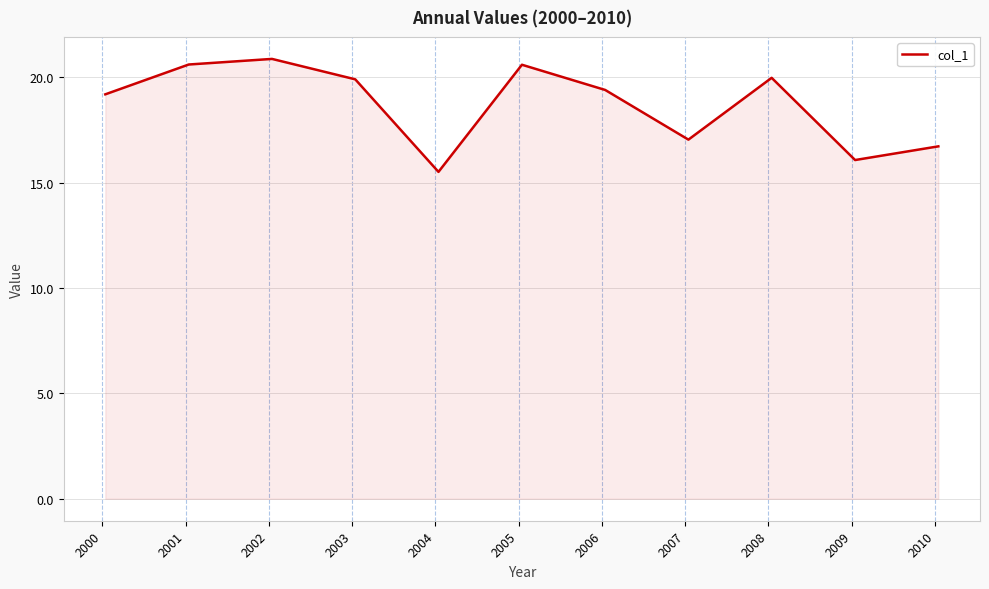

What is the smallest value displayed?

15.5